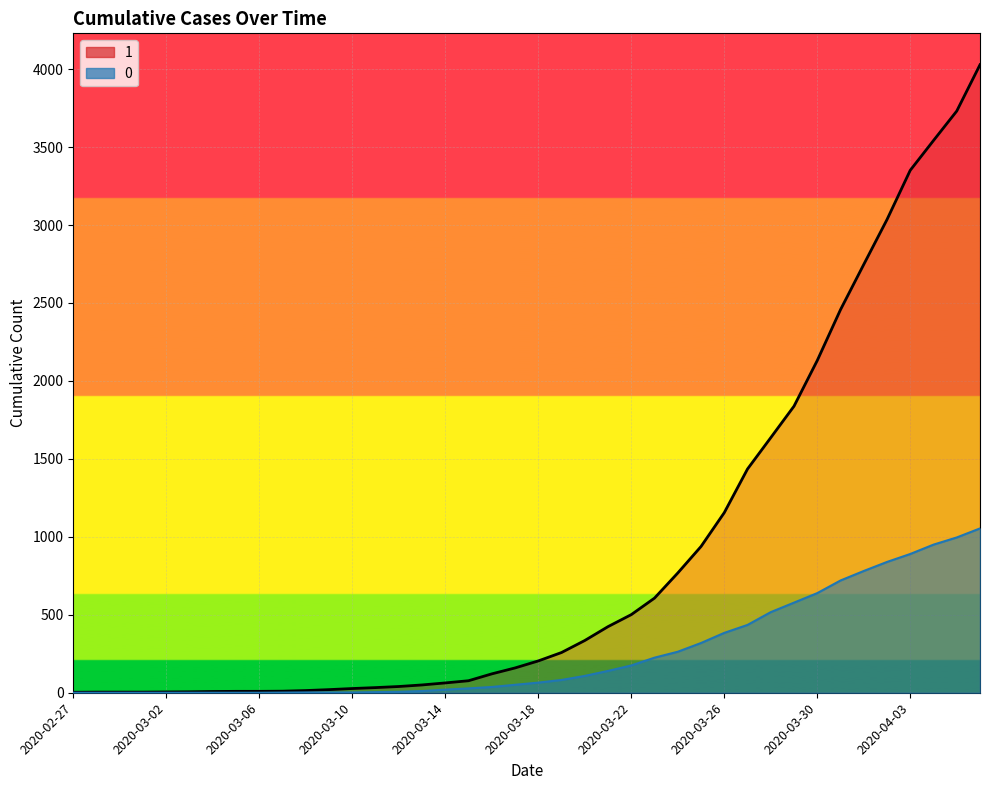

True or false: 0 and 1 intersect in this chart.

False